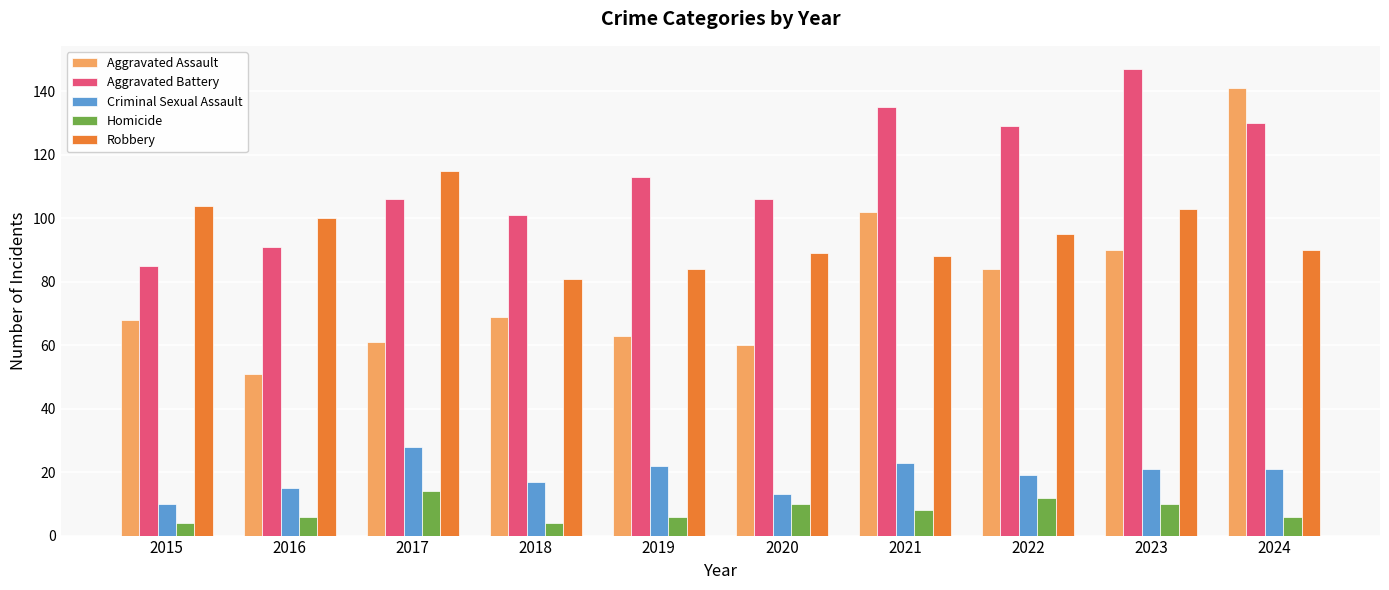

Does the chart contain any negative values?

No